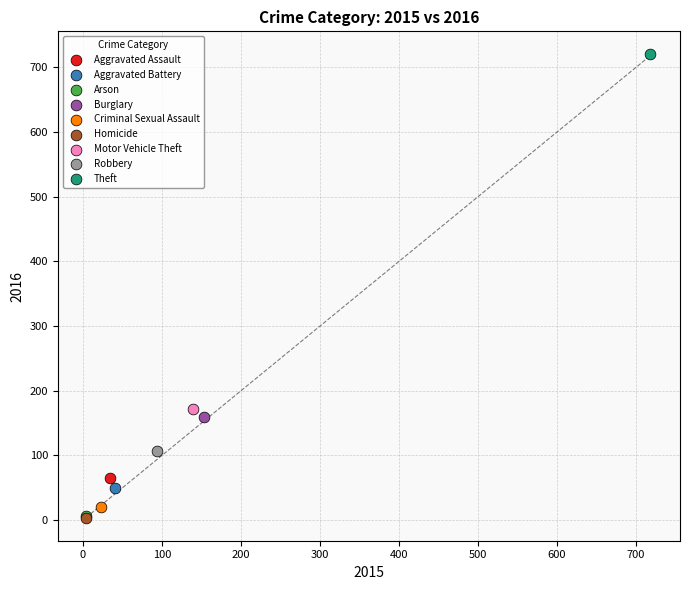

What are all the series names shown in the legend?

Aggravated Assault, Aggravated Battery, Arson, Burglary, Criminal Sexual Assault, Homicide, Motor Vehicle Theft, Robbery, Theft